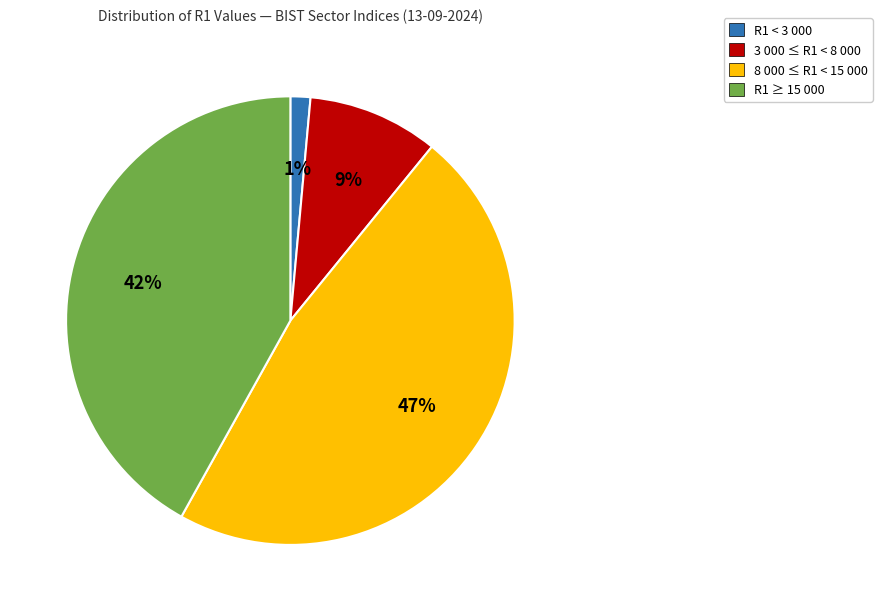

Is there any slice that represents more than half of the pie?

No